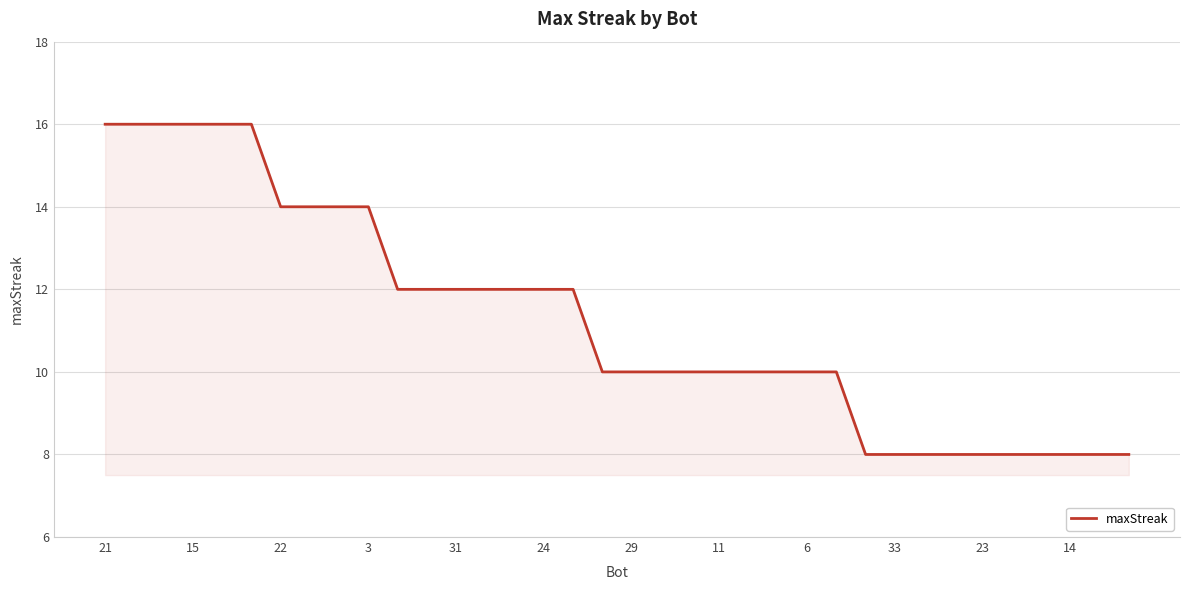

What is the difference between the maximum and minimum values?

8